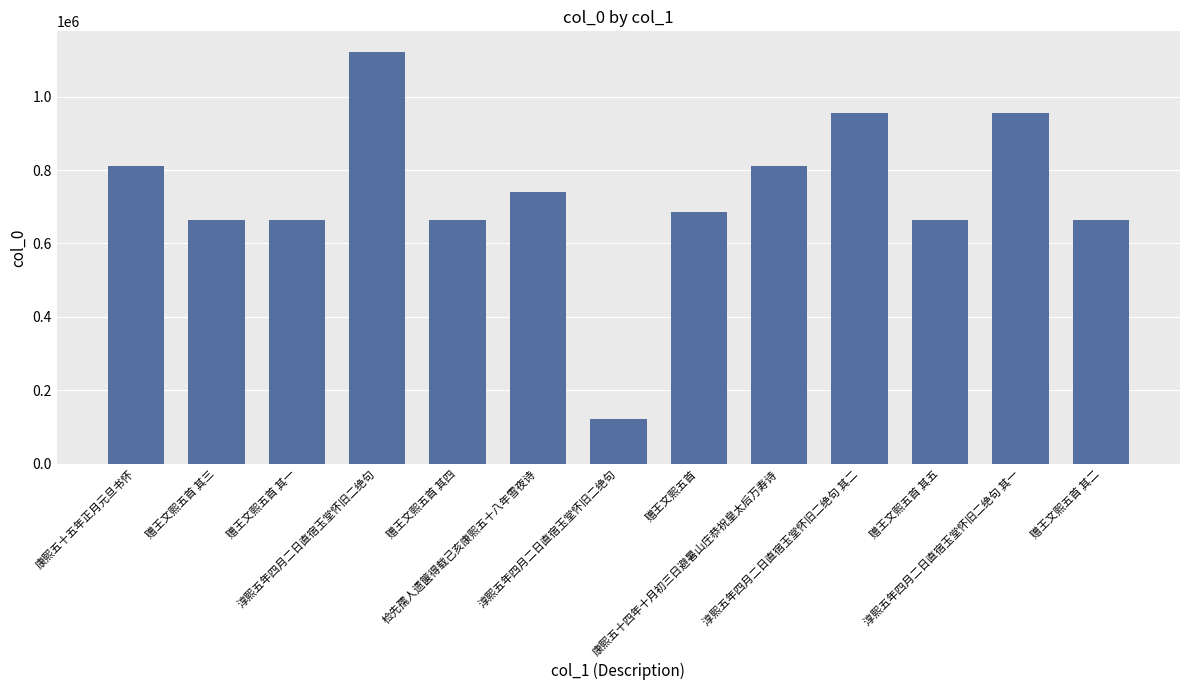

How many distinct data groups are displayed?

1